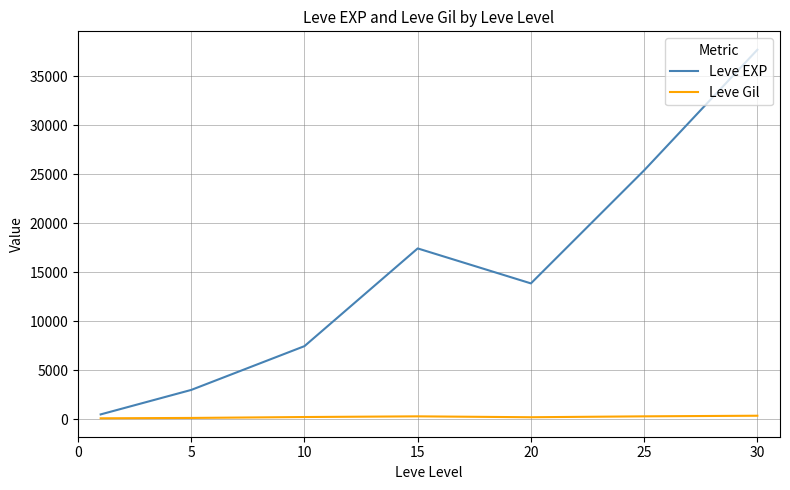

What are all the series names shown in the legend?

Leve EXP, Leve Gil